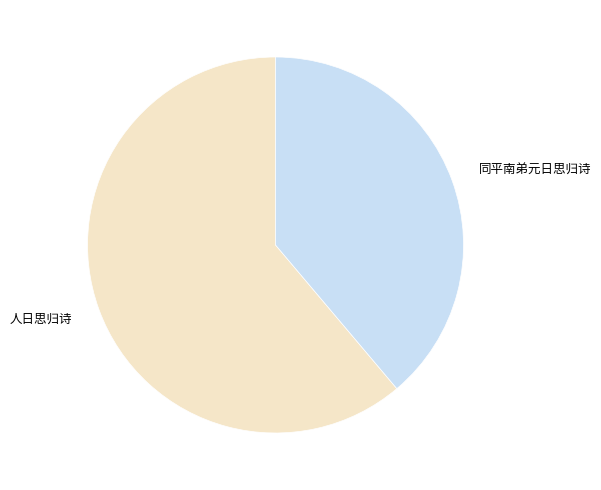

Approximately how many times larger is the value at 同平南弟元日思归诗 compared to 人日思归诗?

0.6